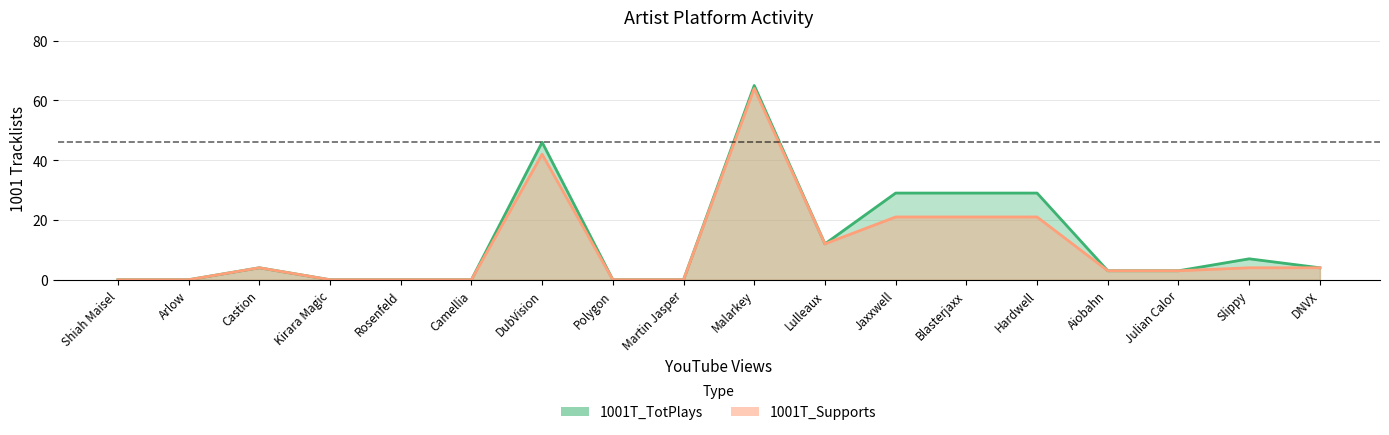

Reading left to right, transcribe all the data shown in this chart.

1001T_TotPlays: Shiah Maisel=0	Arlow=0	Castion=4	Kirara Magic=0	Rosenfeld=0	Camellia=0	DubVision=46	Polygon=0	Martin Jasper=0	Malarkey=65	Lulleaux=12	Jaxxwell=29	Blasterjaxx=29	Hardwell=29	Aiobahn=3	Julian Calor=3	Slippy=7	DNVX=4
1001T_Supports: Shiah Maisel=0	Arlow=0	Castion=4	Kirara Magic=0	Rosenfeld=0	Camellia=0	DubVision=42	Polygon=0	Martin Jasper=0	Malarkey=64	Lulleaux=12	Jaxxwell=21	Blasterjaxx=21	Hardwell=21	Aiobahn=3	Julian Calor=3	Slippy=4	DNVX=4